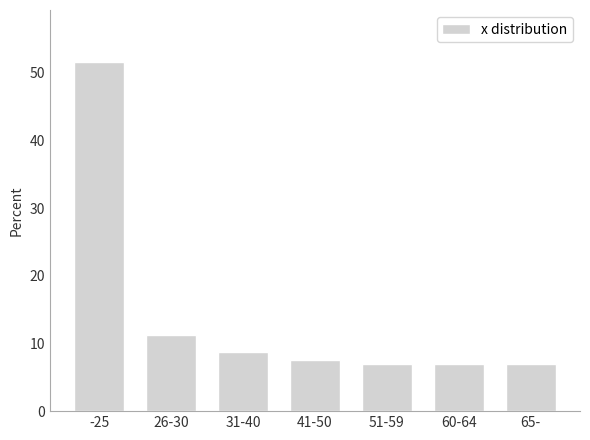

Reading right to left, what are all the values shown in this chart?

65-=6.9	60-64=6.9	51-59=6.9	41-50=7.5	31-40=8.8	26-30=11.3	-25=51.6